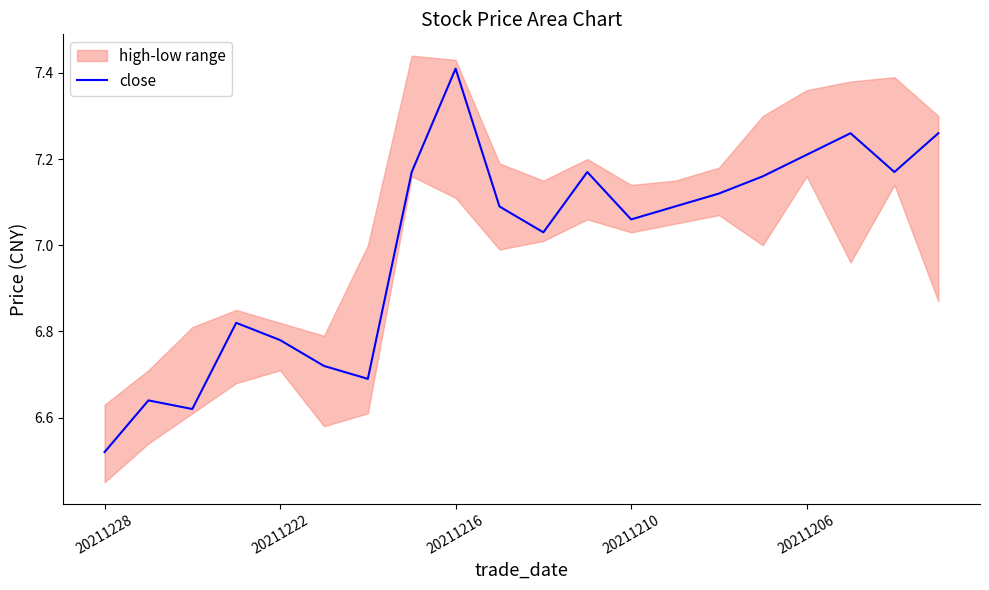

Where is close nearest to the value 6?

20211228